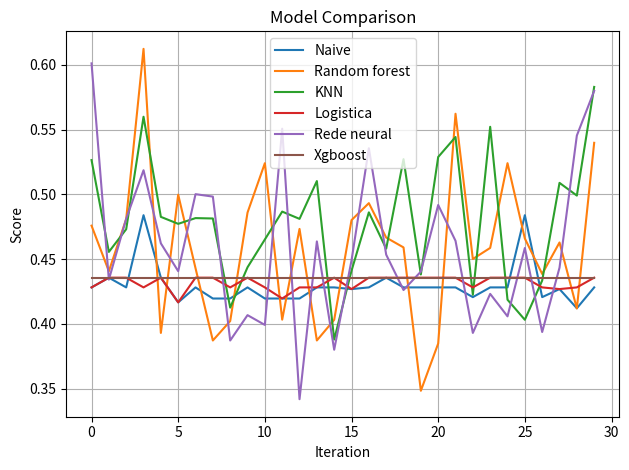

Which series has the largest total across all categories?

KNN